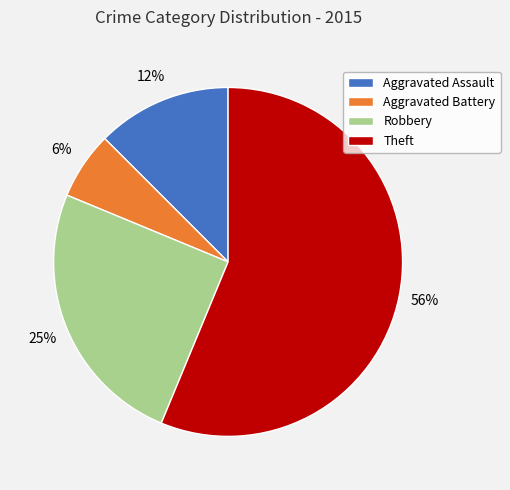

To the nearest percent, what is the combined percentage of Aggravated Assault and Theft?

69%